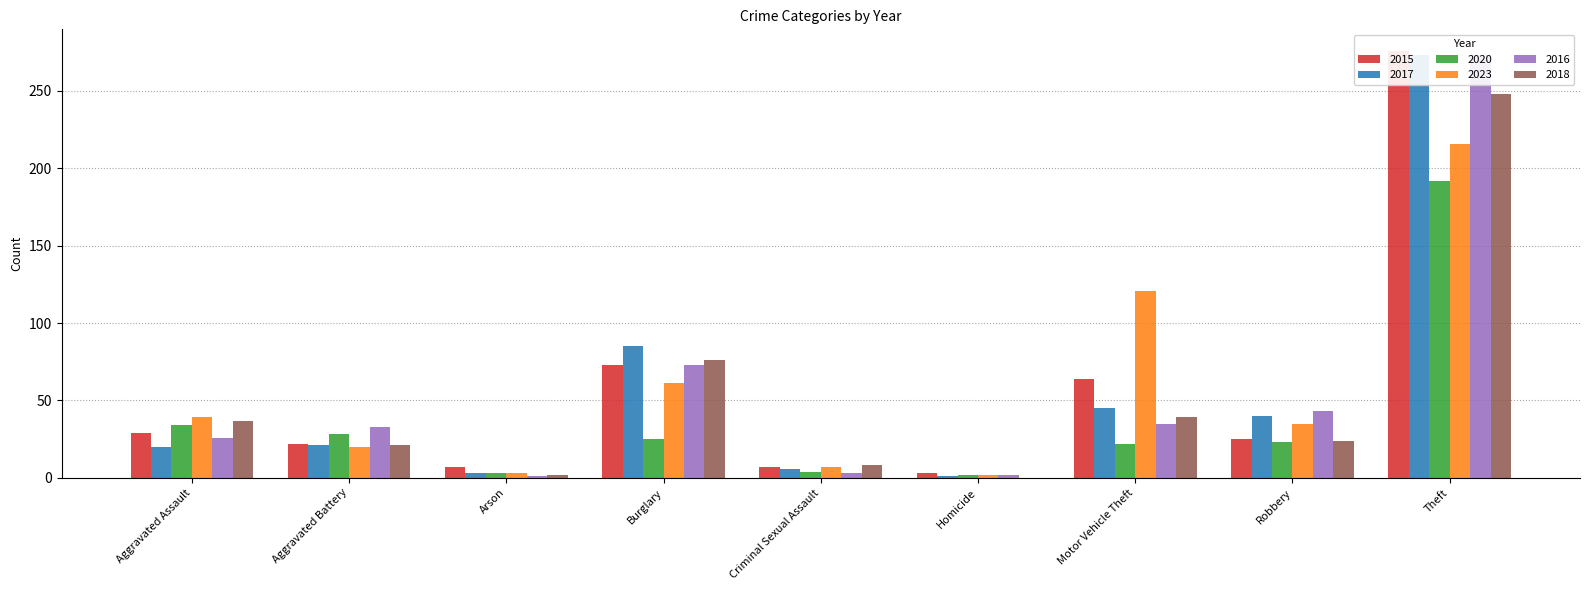

How many data points does each series have?

9